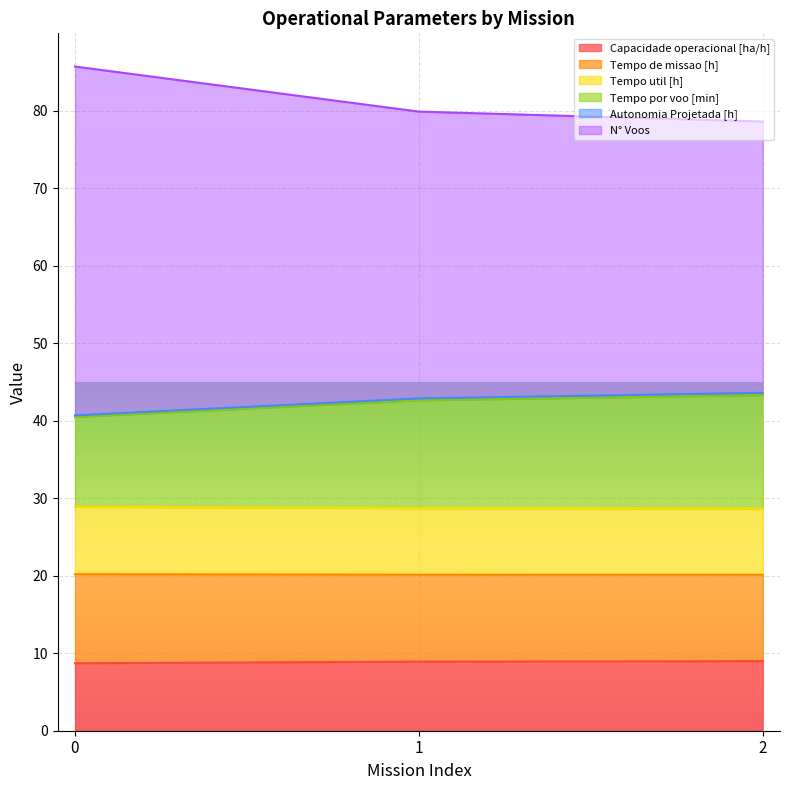

At how many categories does at least one series exceed 40?

3